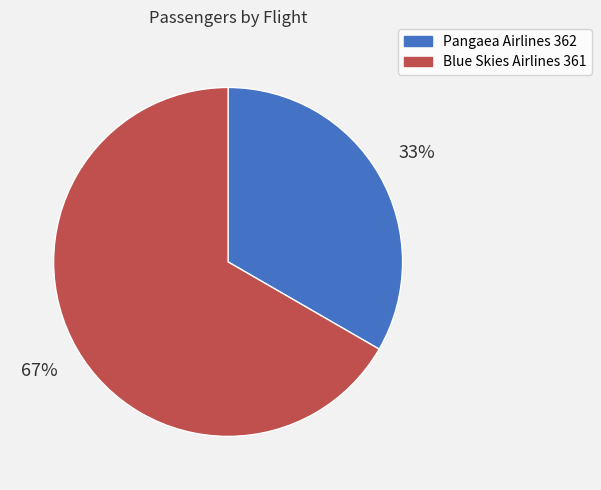

To the nearest percent, what percentage of the pie is Blue Skies Airlines 361?

67%